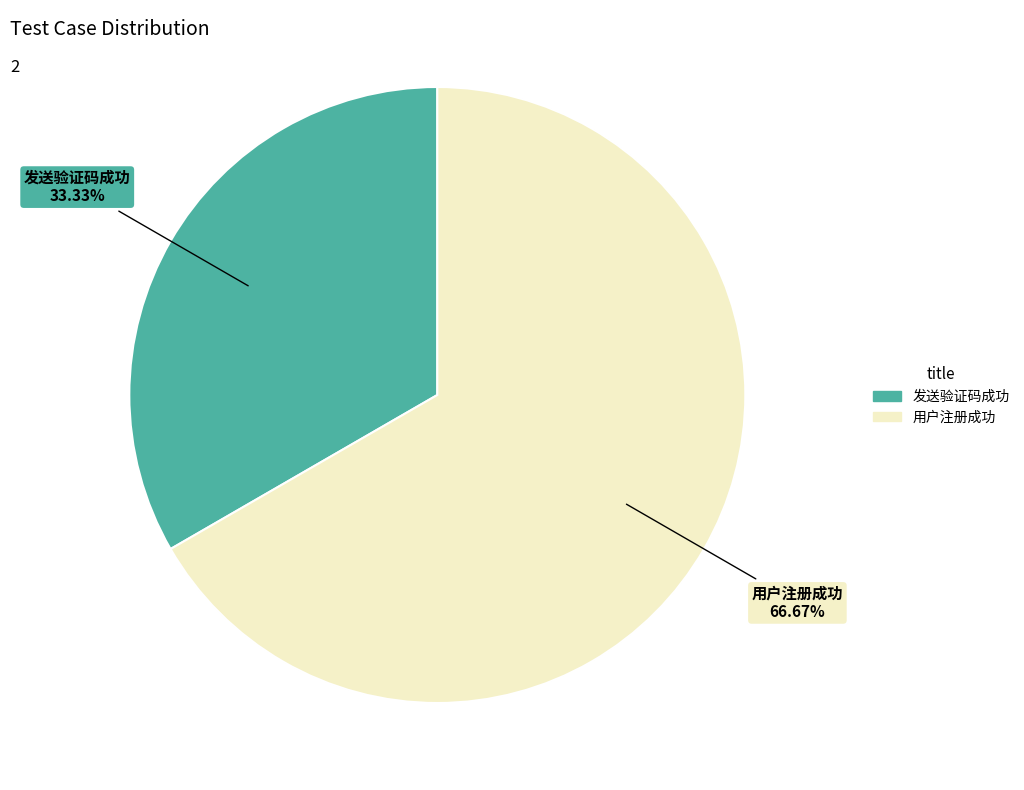

Which slice is the largest?

用户注册成功